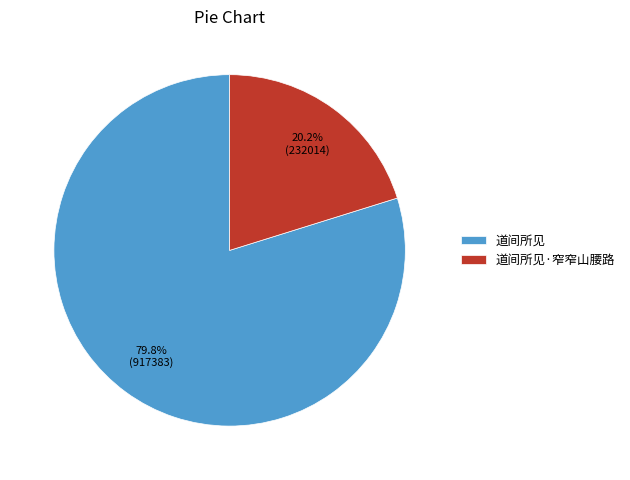

Which has a higher value, 道间所见·窄窄山腰路 or 道间所见?

道间所见